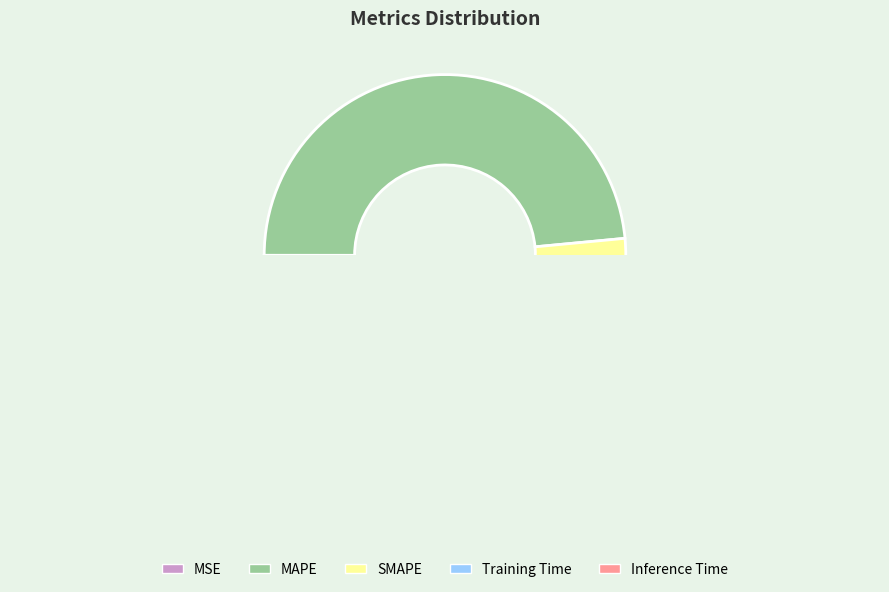

Combined, what portion of the pie is Inference Time and MSE?

1.4%